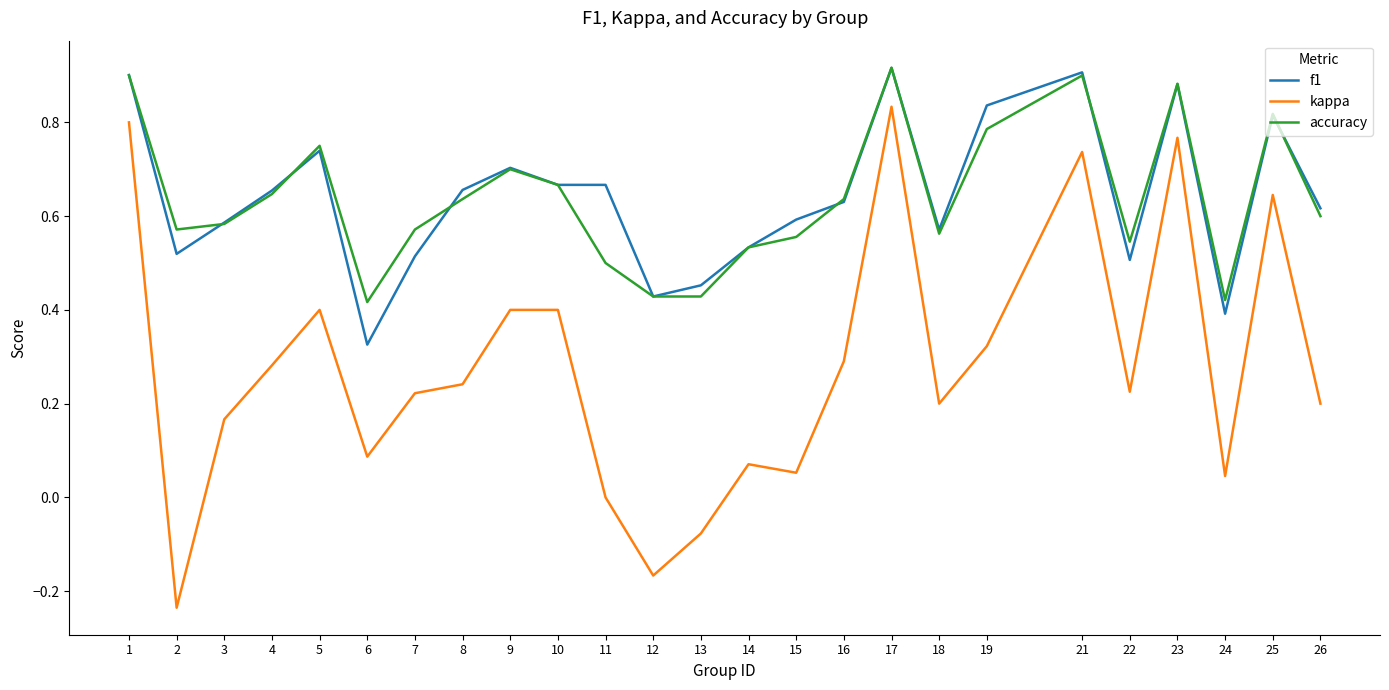

True or false: accuracy and kappa intersect in this chart.

False